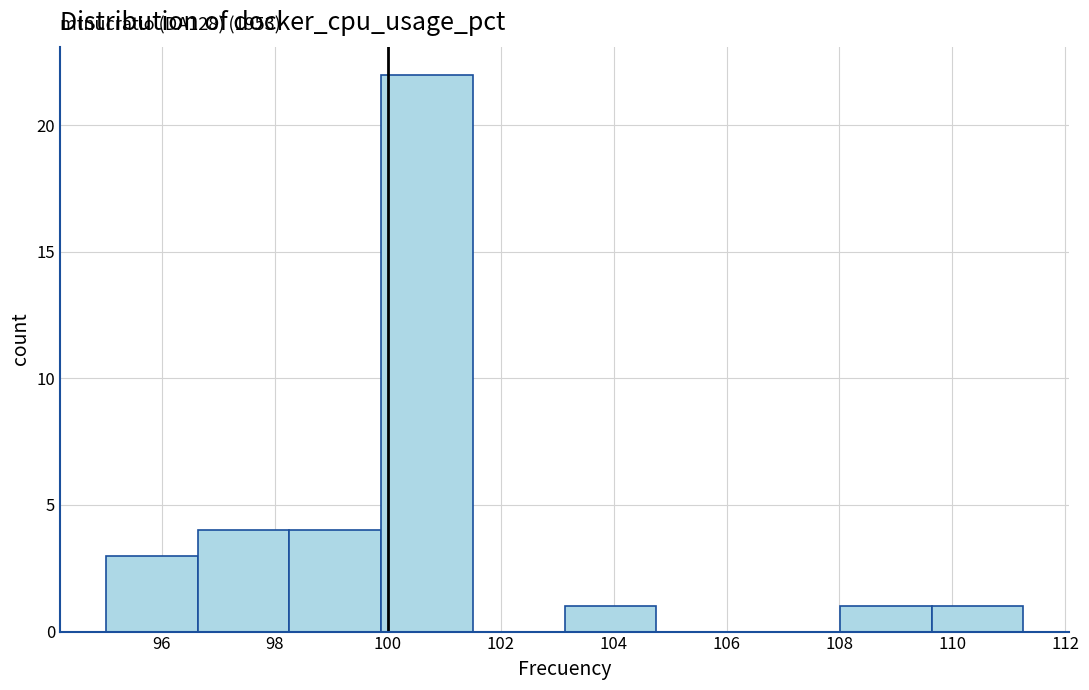

Over which range of the x-axis is the bar tallest?

99.8 to 101.6